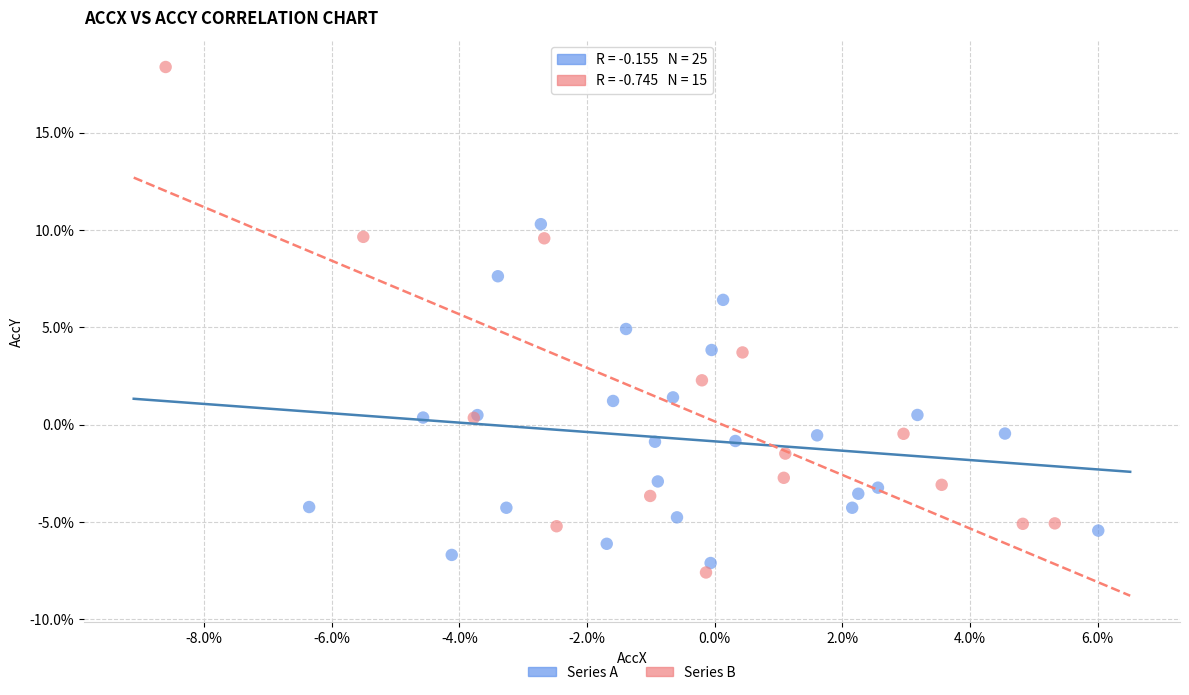

Which series contains the highest Y value?

Series B